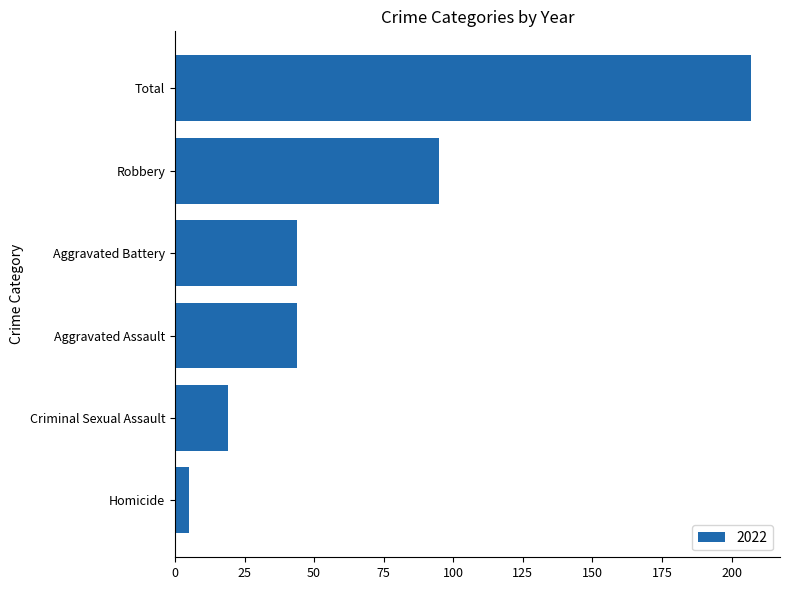

Between Aggravated Battery and Robbery, which is larger?

Robbery